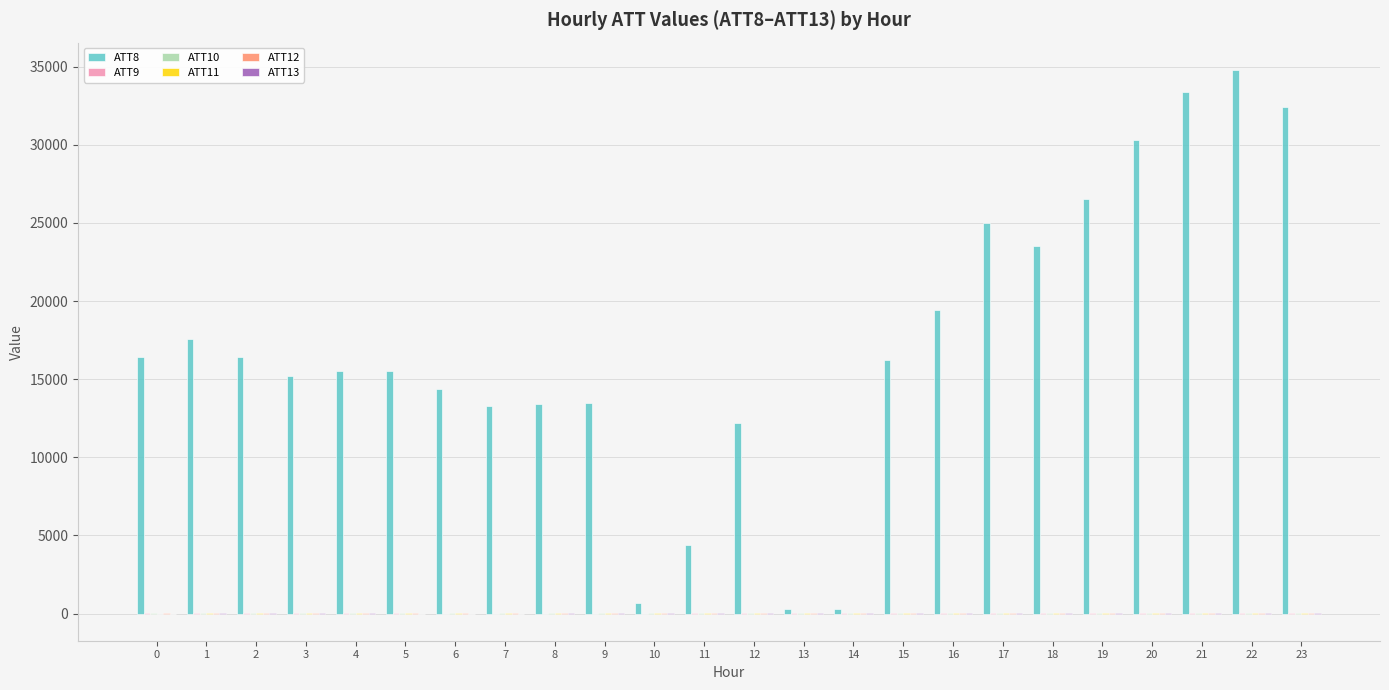

Which series has the largest total across all categories?

ATT8